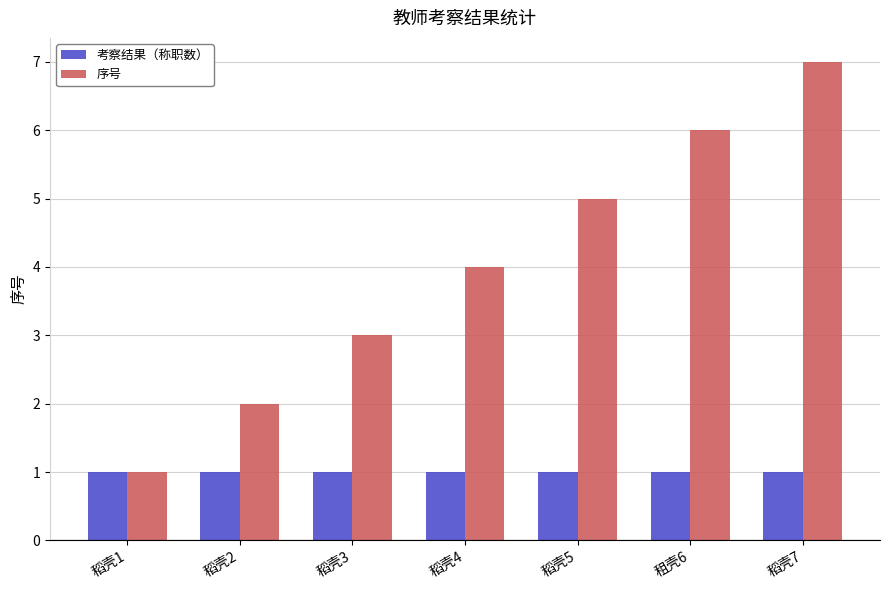

What is the label of the 4th bar from the left?

稻壳4